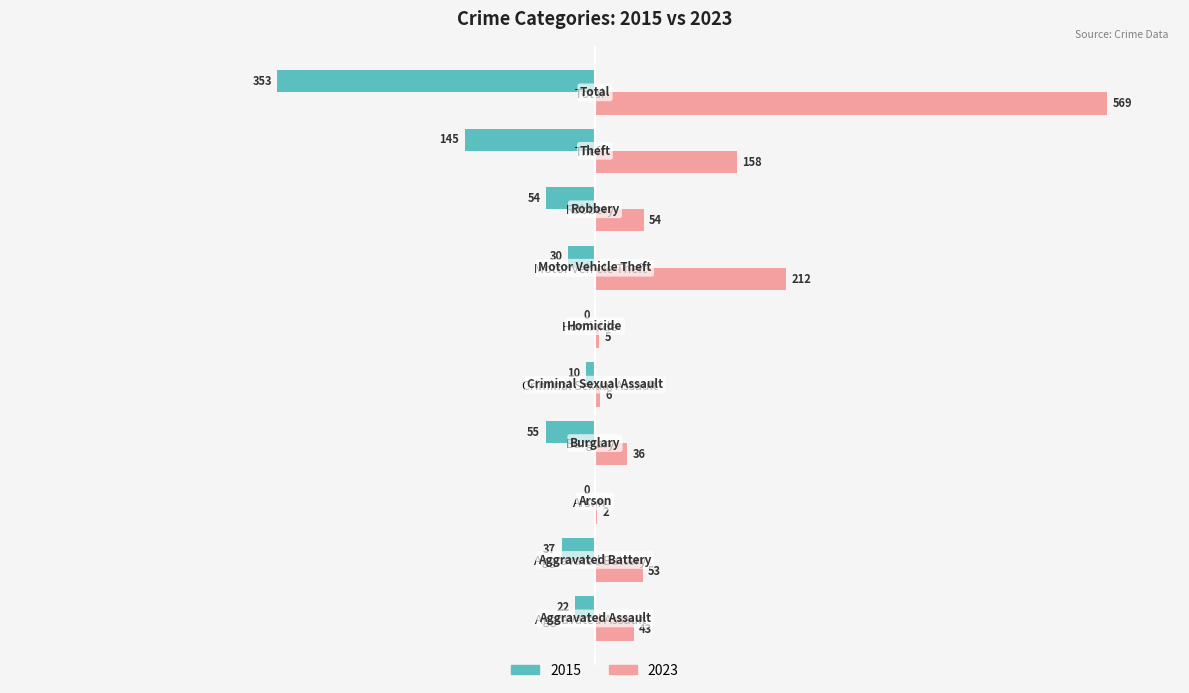

What are all the series names shown in the legend?

2015, 2023